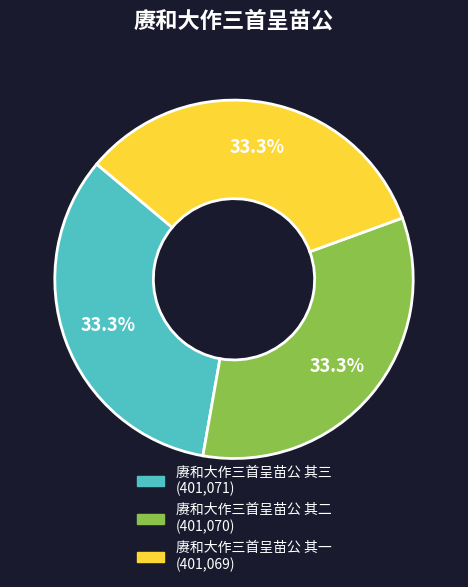

Does any single category account for the majority?

No